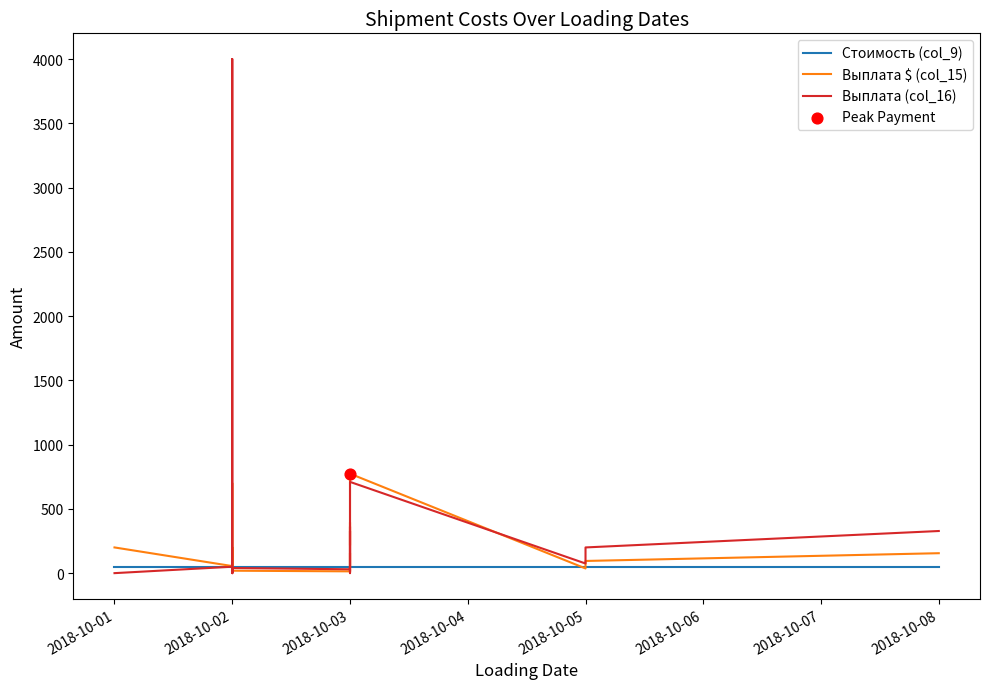

Which series has the largest total across all categories?

Выплата (col_16)